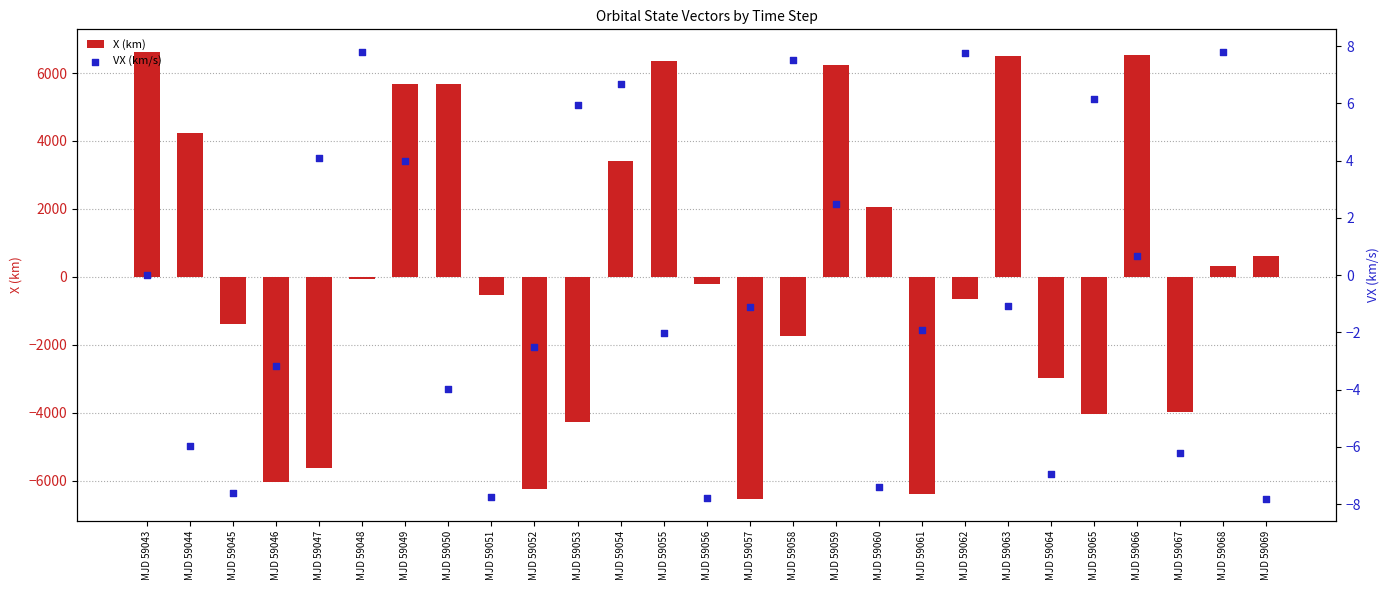

At which category is the sum across all series the highest?

MJD 59043